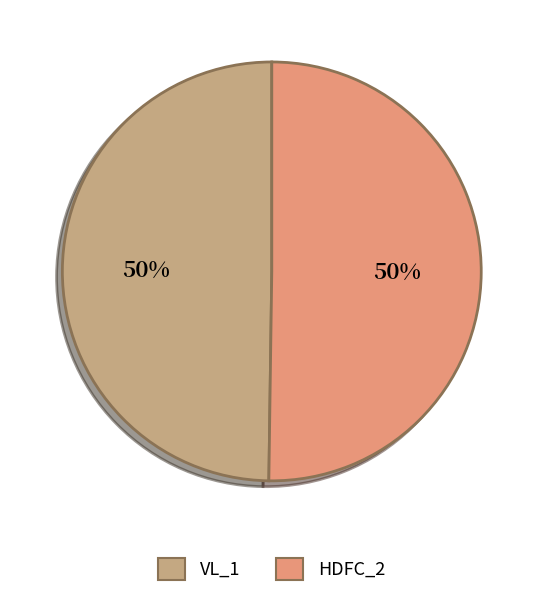

Is the sum of VL_1 and HDFC_2 greater than half?

Yes